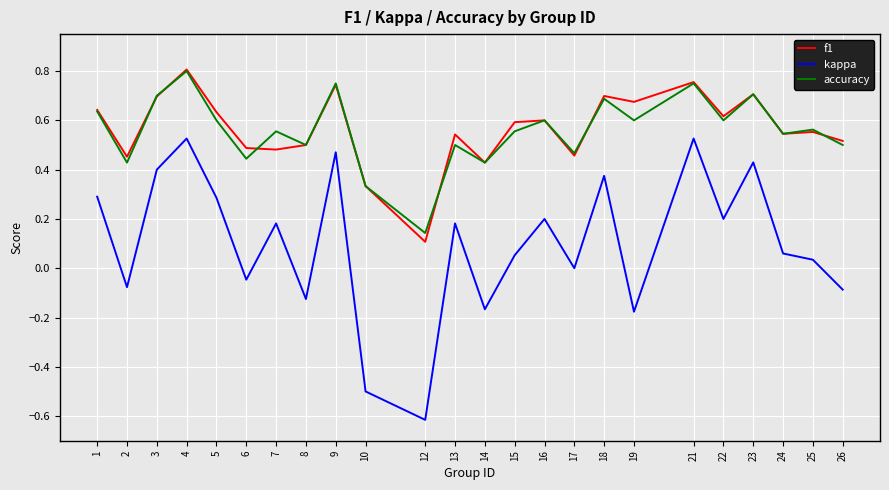

True or false: f1 and kappa cross at least once.

False